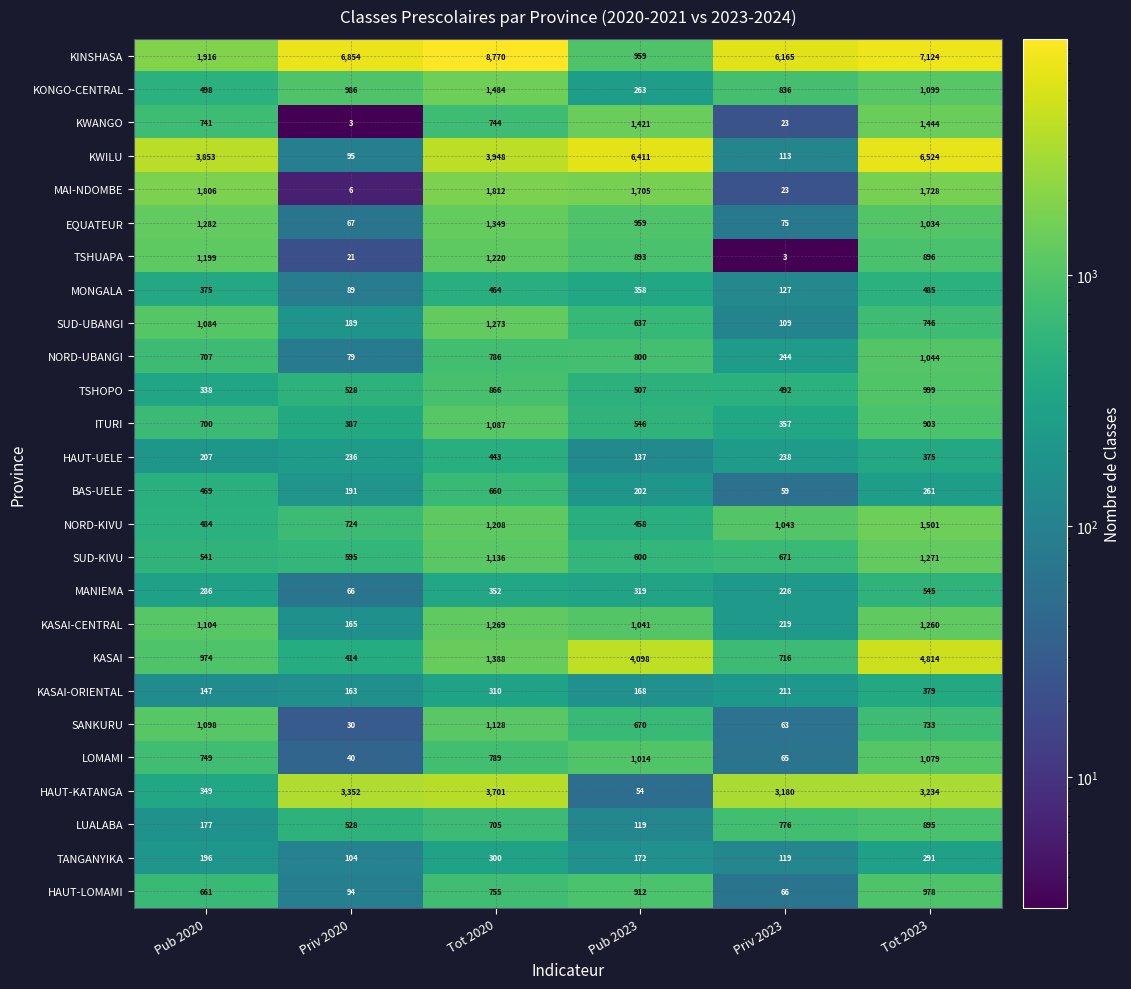

At which category does the chart reach its peak across all series?

Tot 2020